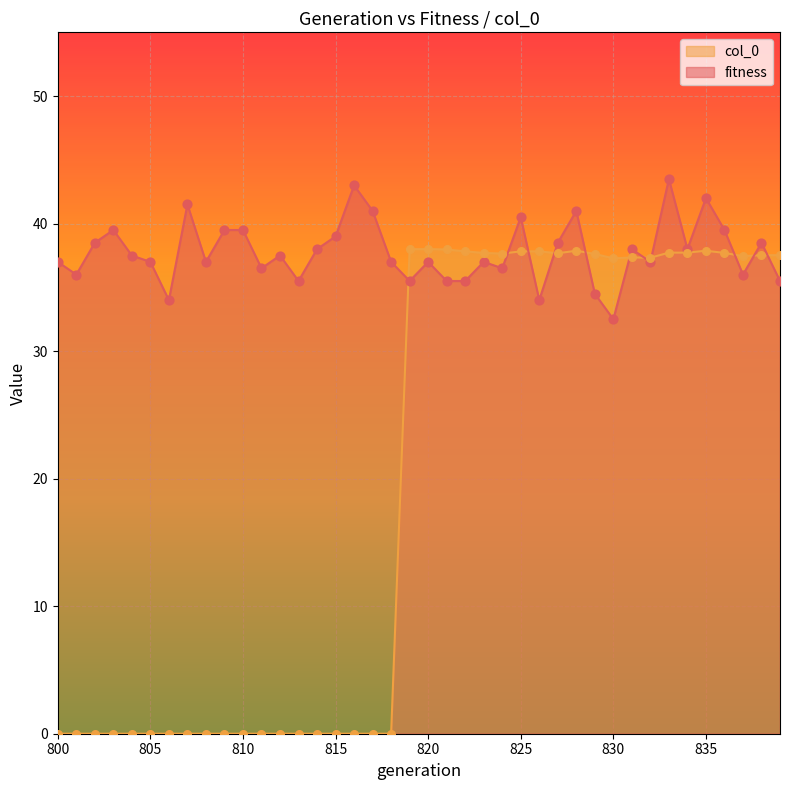

What are all the series names shown in the legend?

col_0, fitness